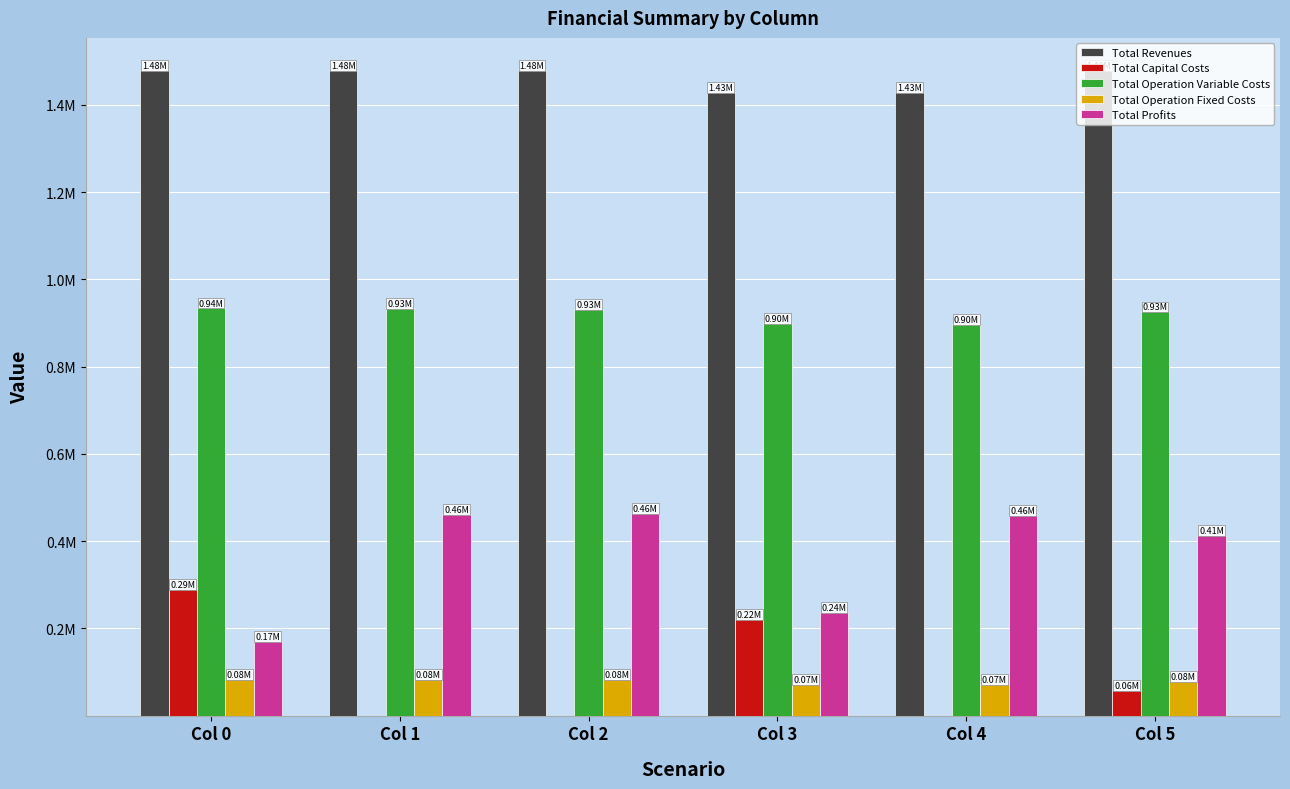

What are all the series names shown in the legend?

Total Revenues, Total Capital Costs, Total Operation Variable Costs, Total Operation Fixed Costs, Total Profits